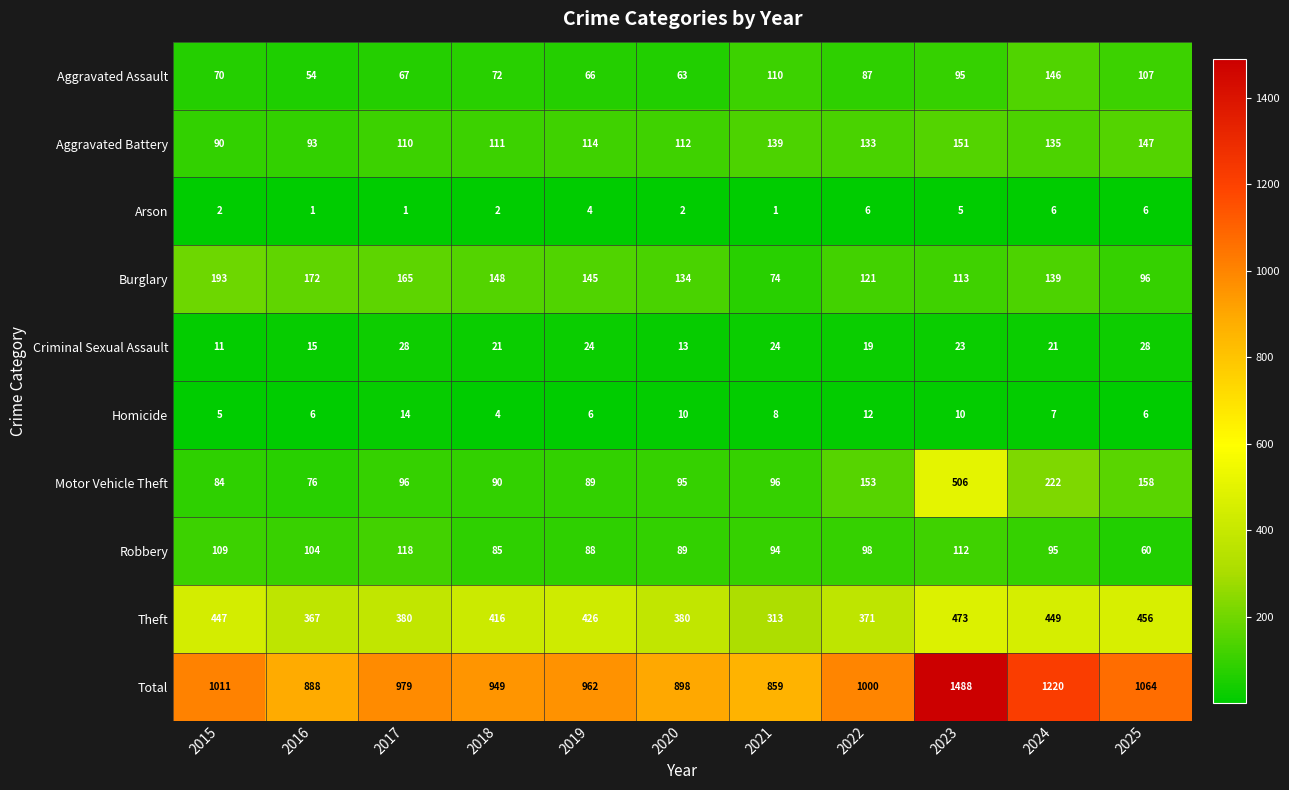

At which category is the sum across all series the highest?

2023